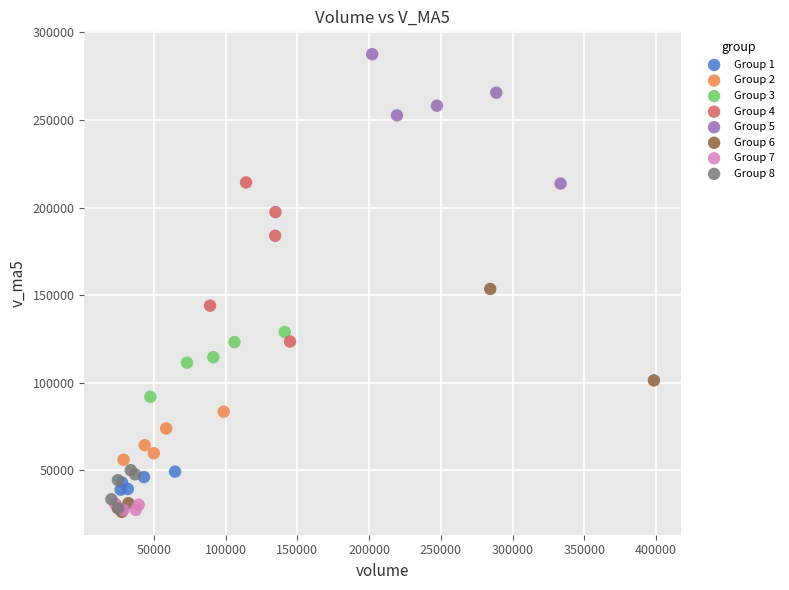

Which series reaches the maximum Y coordinate?

Group 5